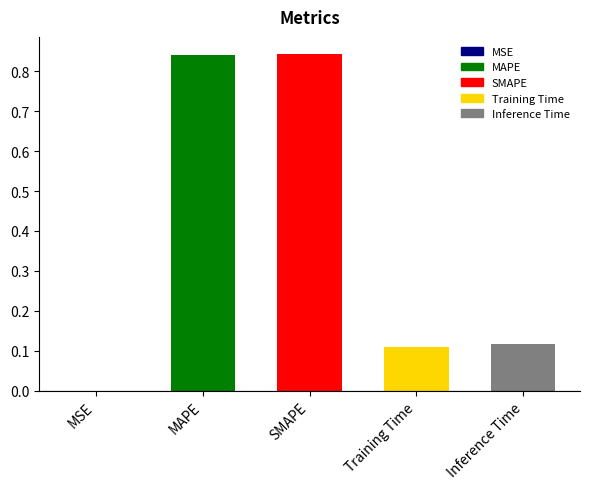

At which category does the chart reach its peak across all series?

SMAPE